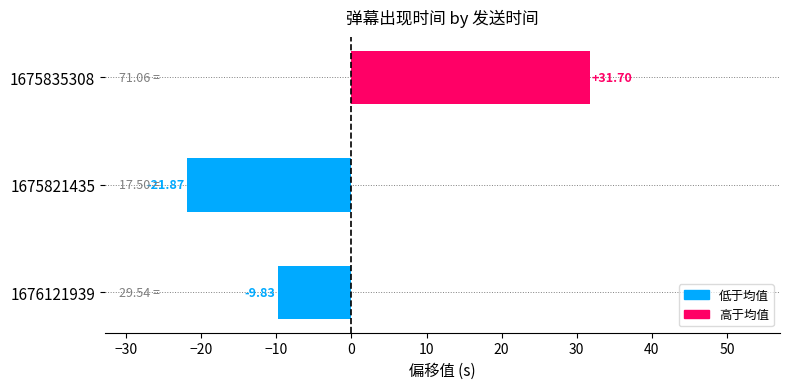

How many categories are shown in the chart?

3